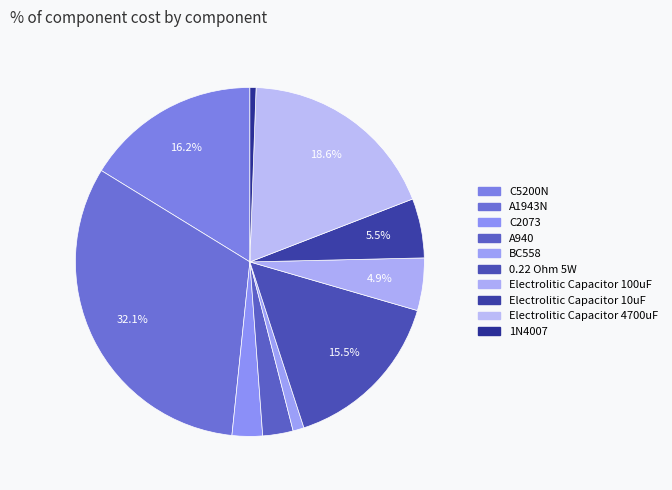

Does A1943N account for over 50% of the chart?

No